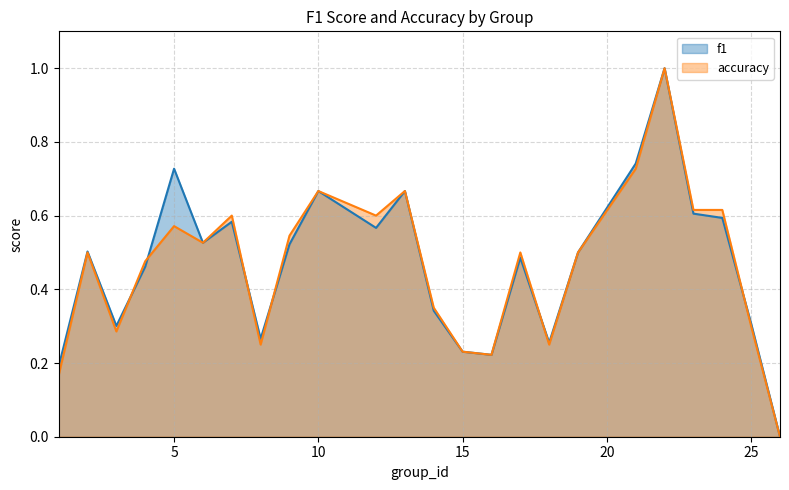

Is it true that f1 equals 1.0 at 21?

False